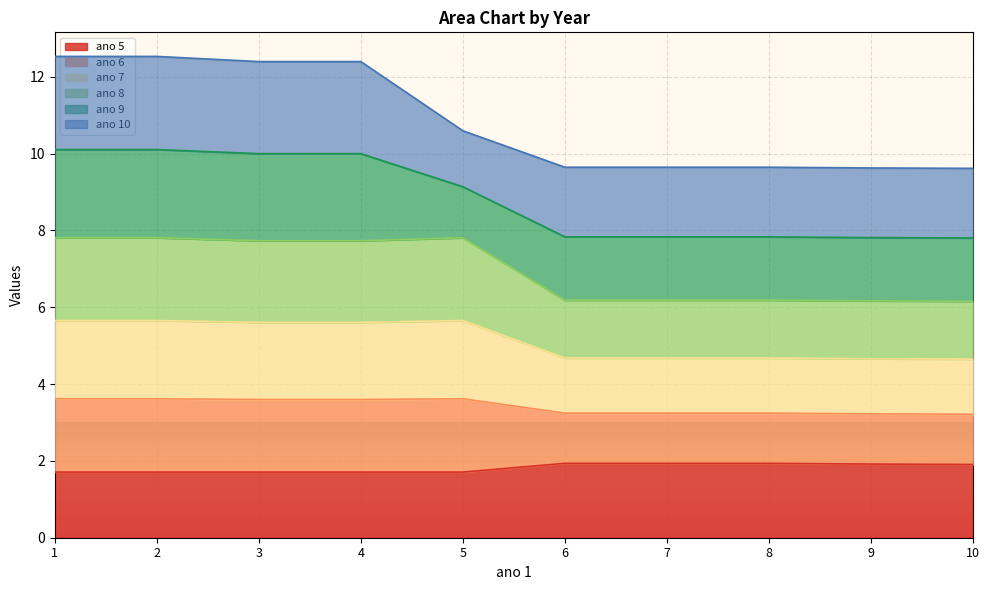

What is the total value across all series at 3?

12.4